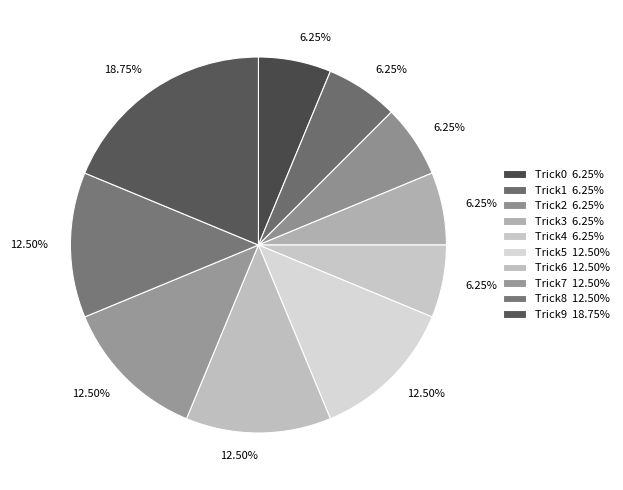

The Trick1 slice represents 1% of the pie. True or false?

False